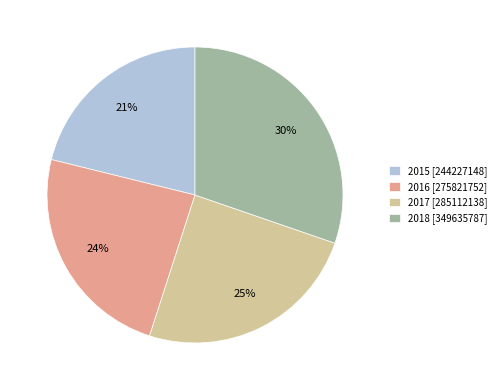

Which slice is the largest?

2018